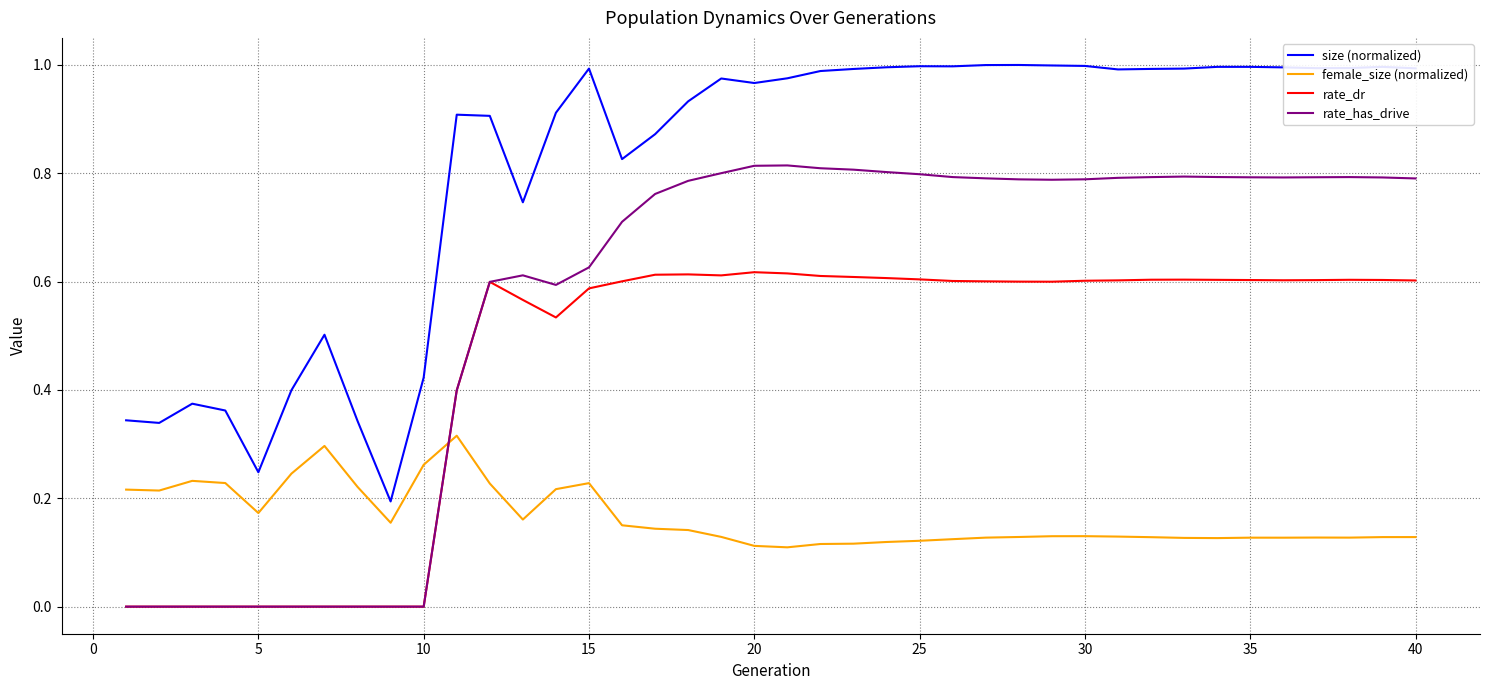

Rank the series by their maximum value, from lowest to highest.

female_size (normalized), rate_dr, rate_has_drive, size (normalized)